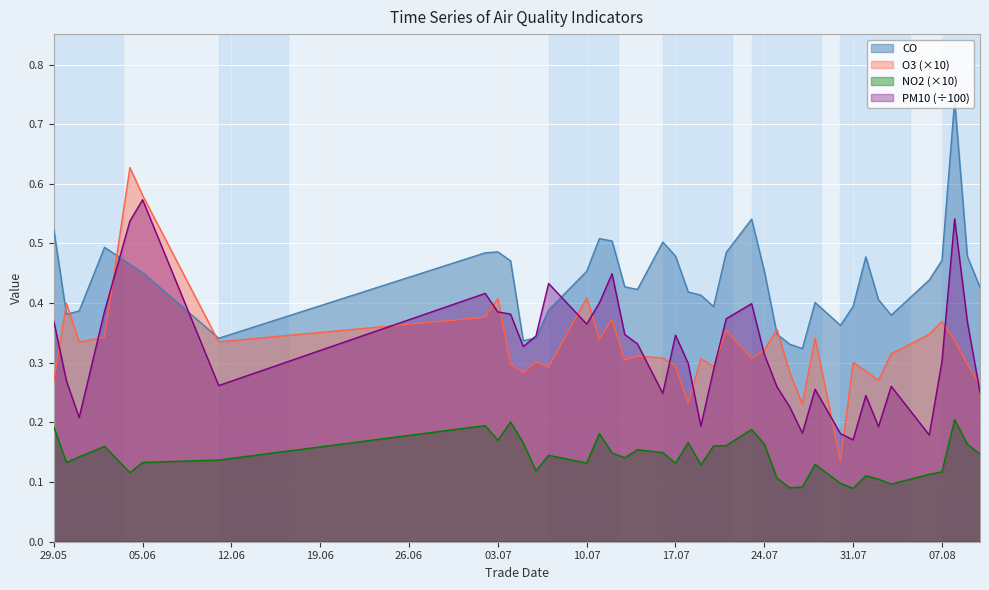

Which series has the widest spread of values?

O3 (×10)